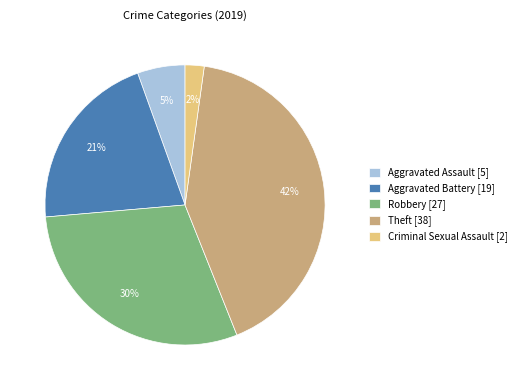

To the nearest percent, what is the combined percentage of Robbery [27] and Aggravated Battery [19]?

51%